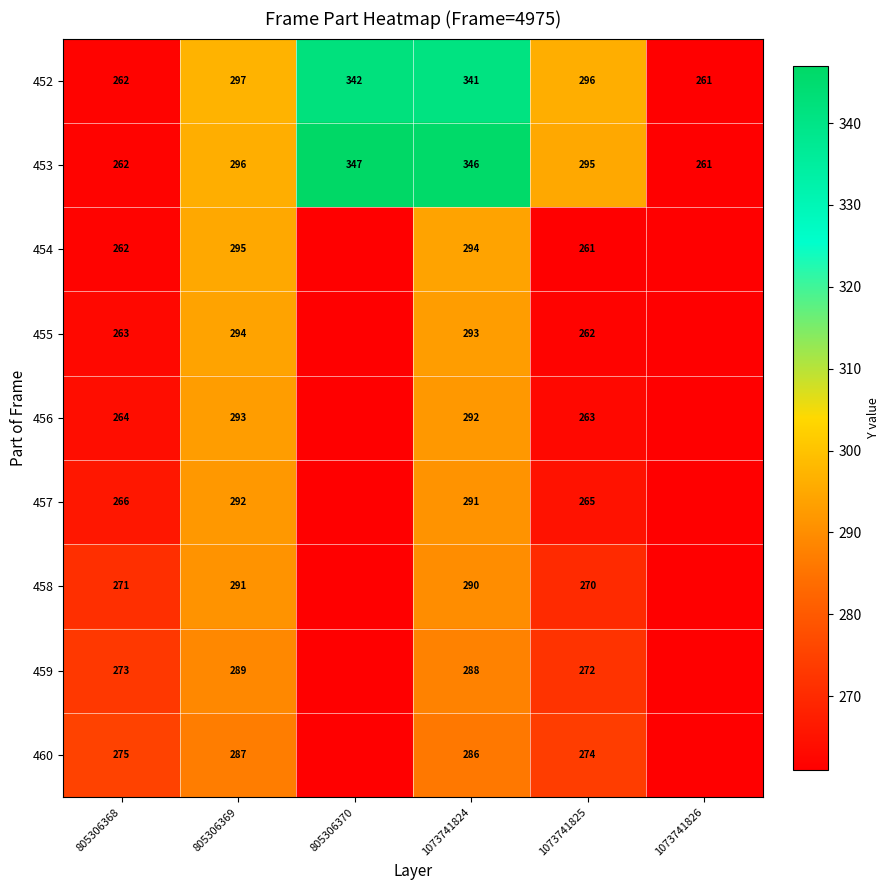

What is the total value across all series at 805306370?

2516